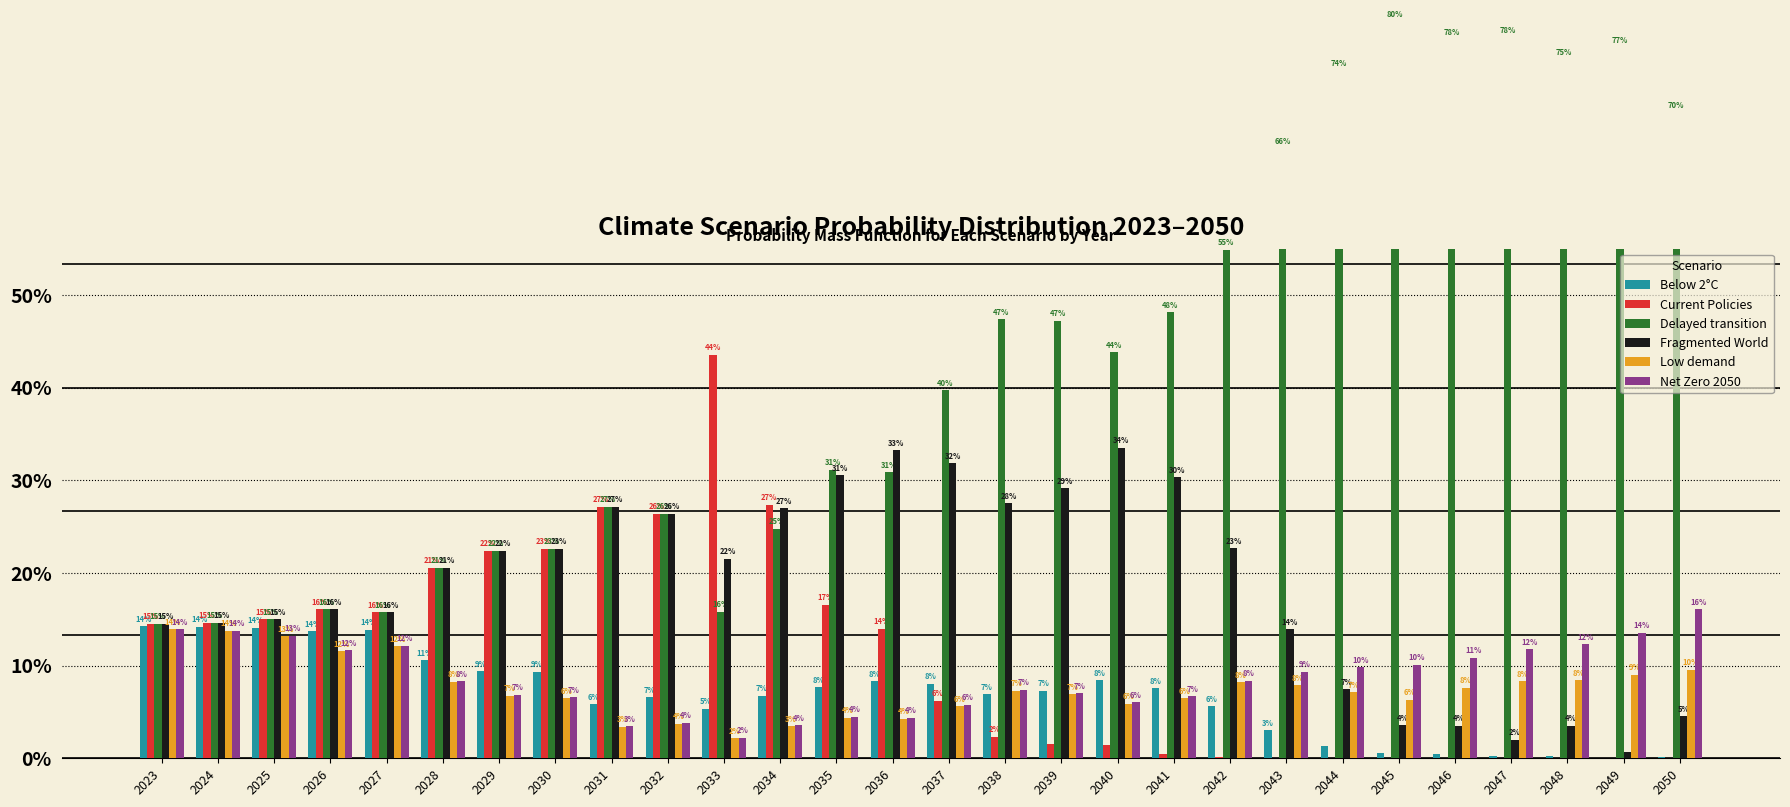

Which has a higher value, 2031 or 2025?

2025